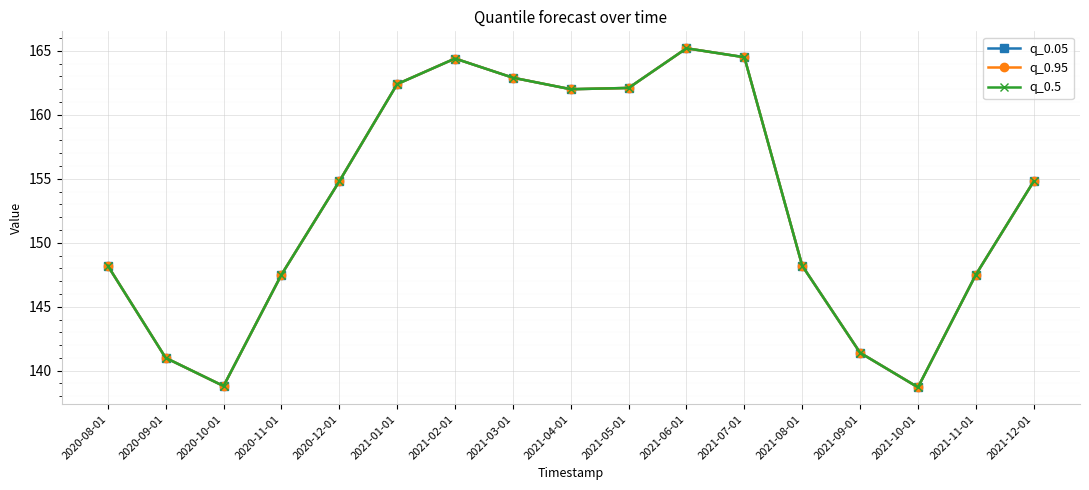

True or false: q_0.05 and q_0.5 intersect in this chart.

False